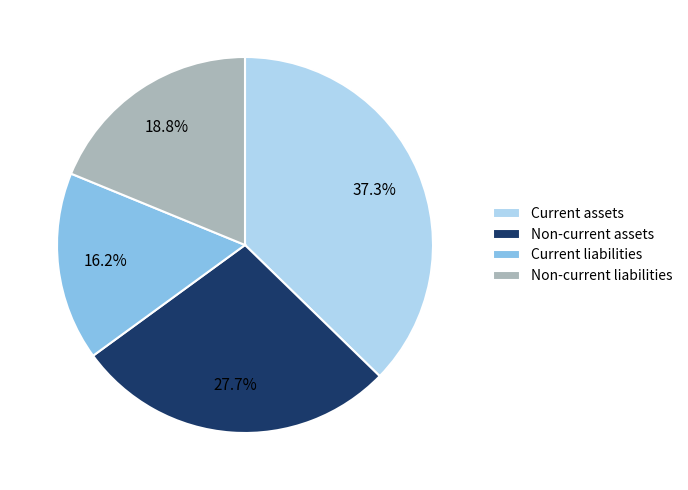

To the nearest percent, what is the average slice percentage?

25%